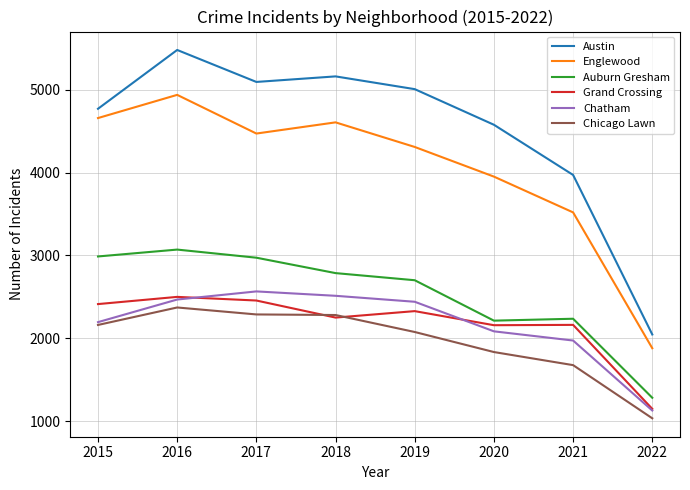

The value of Auburn Gresham at 2018 is 2787. True or false?

True